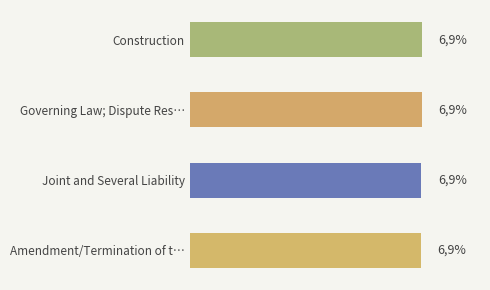

Does the chart contain stacked bars?

No